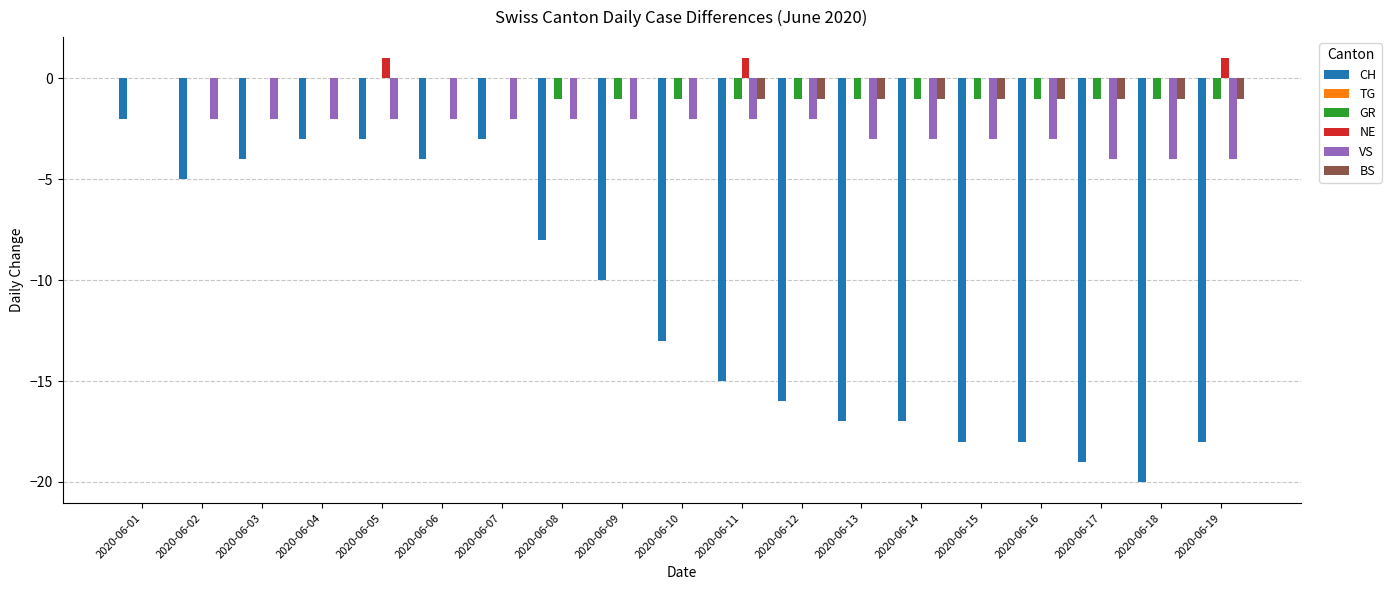

What is the sum of the CH values at 2020-06-16 and 2020-06-06?

-22